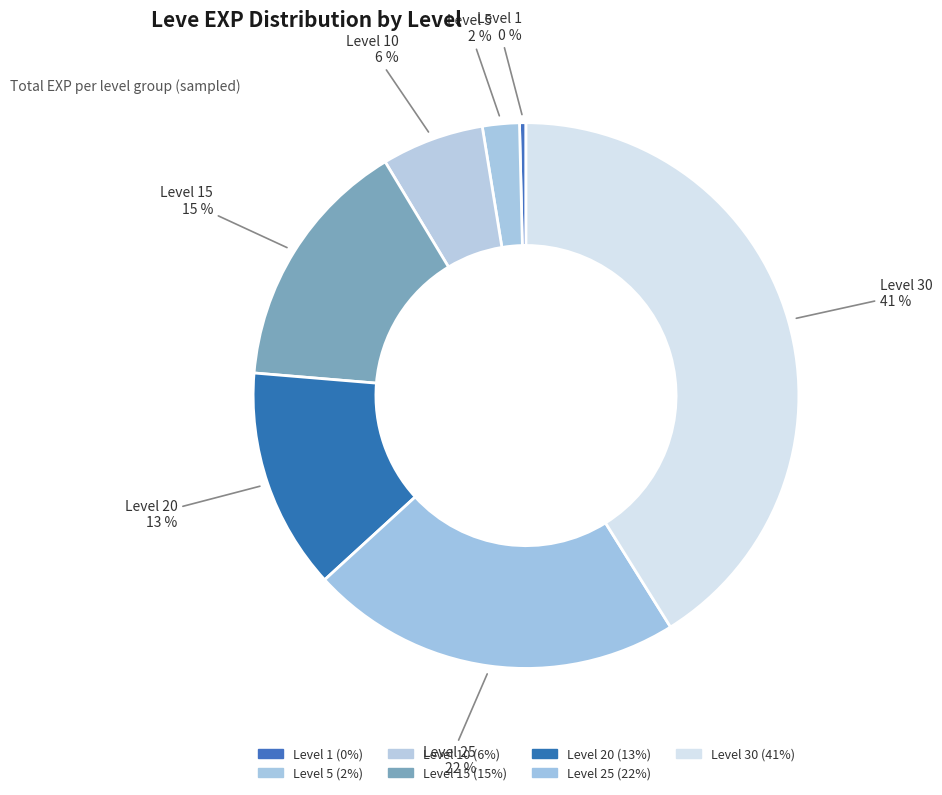

Is there a majority slice in this chart?

No